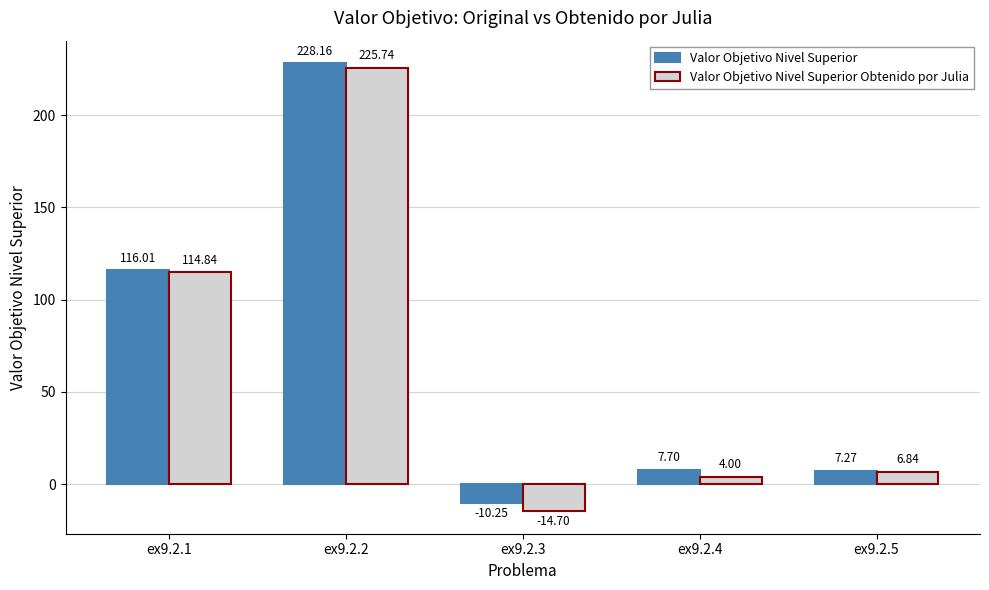

What is the total value across all series at ex9.2.2?

453.9